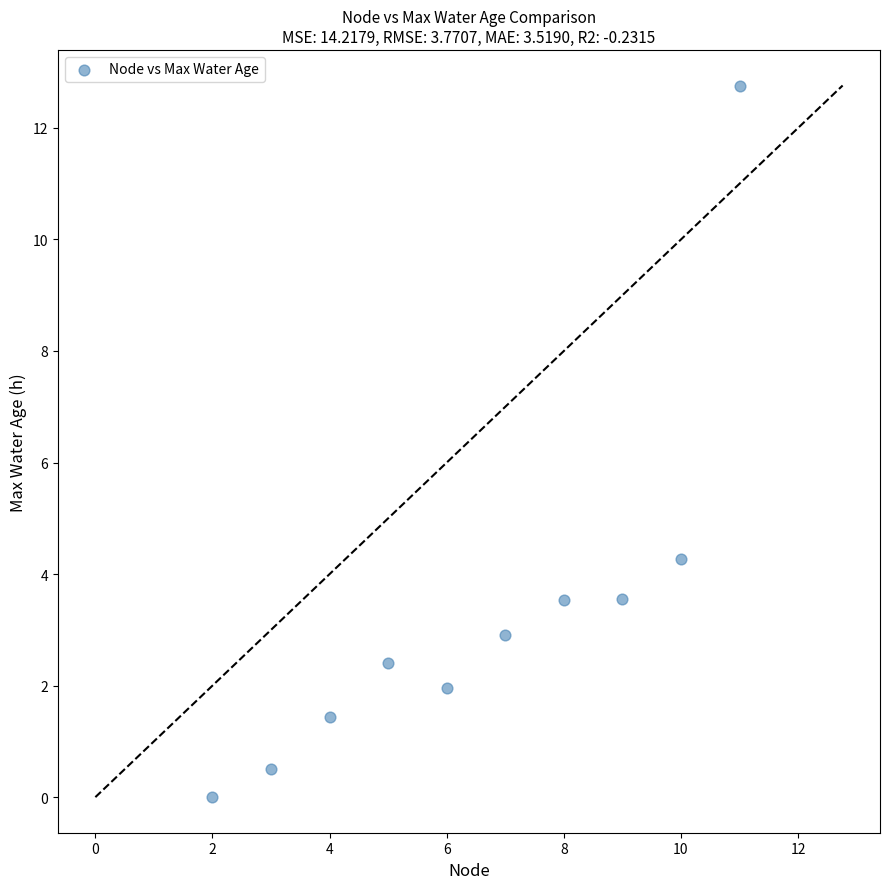

What is the range of X values (max minus min)?

9.0